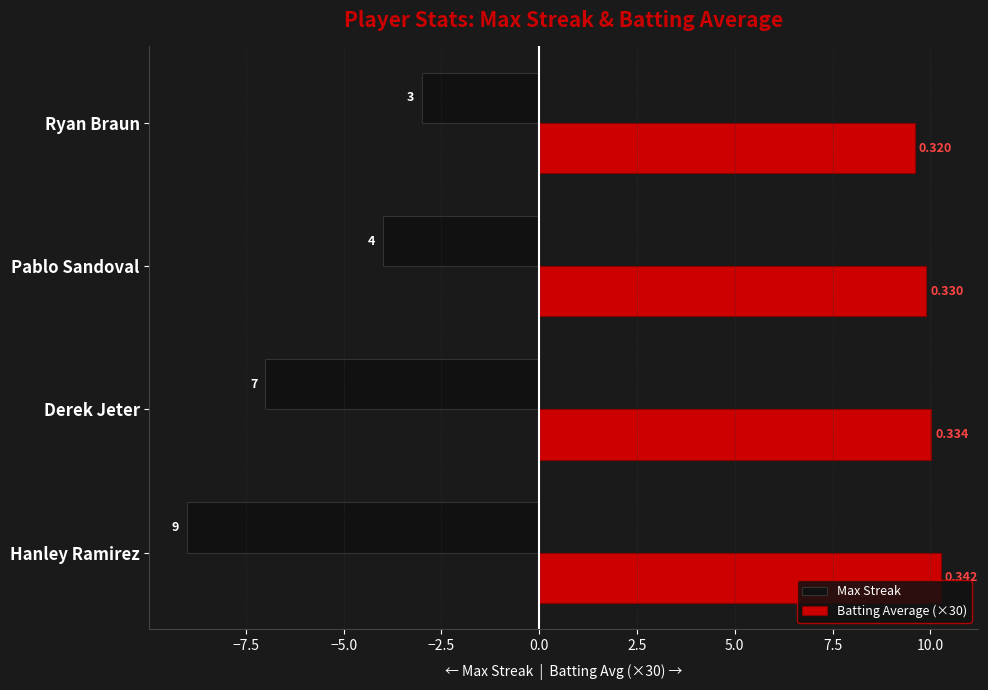

Count the Max Streak values in the range -7 to -3.

3